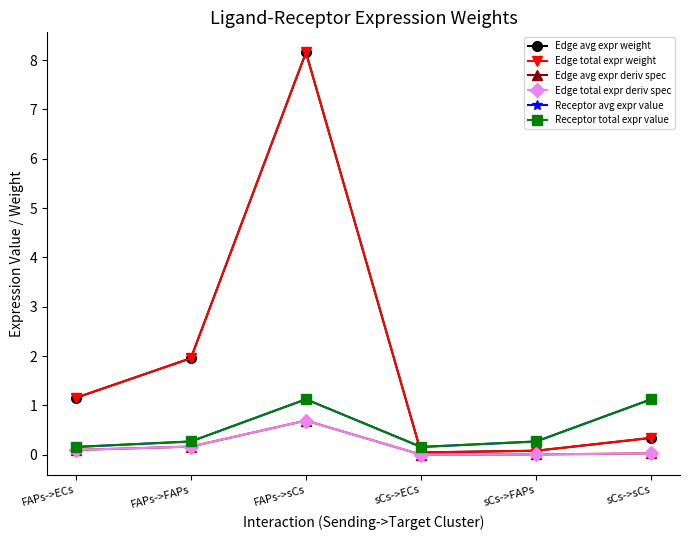

Does the chart have visible grid lines?

No